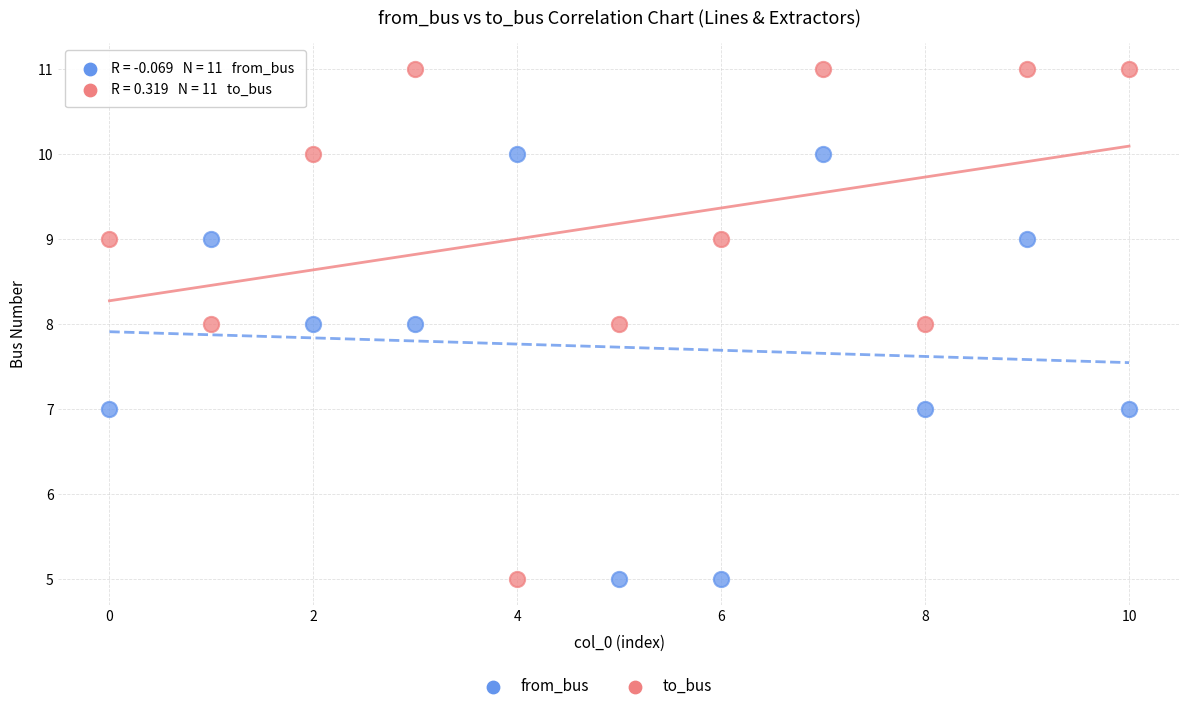

Across all data points, what is the range of Y values (max minus min)?

6